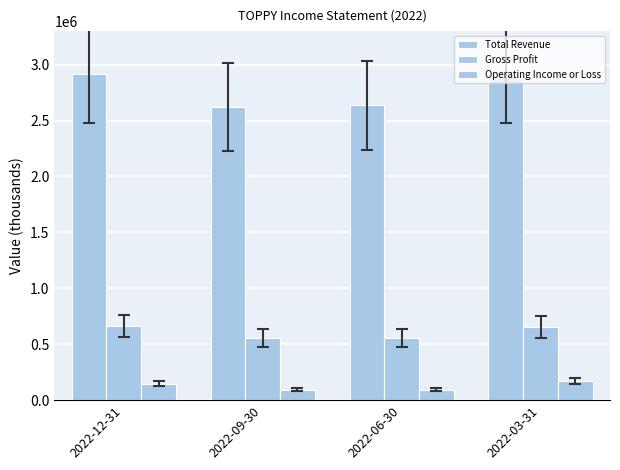

What is the label of the 1st bar from the right?

2022-03-31